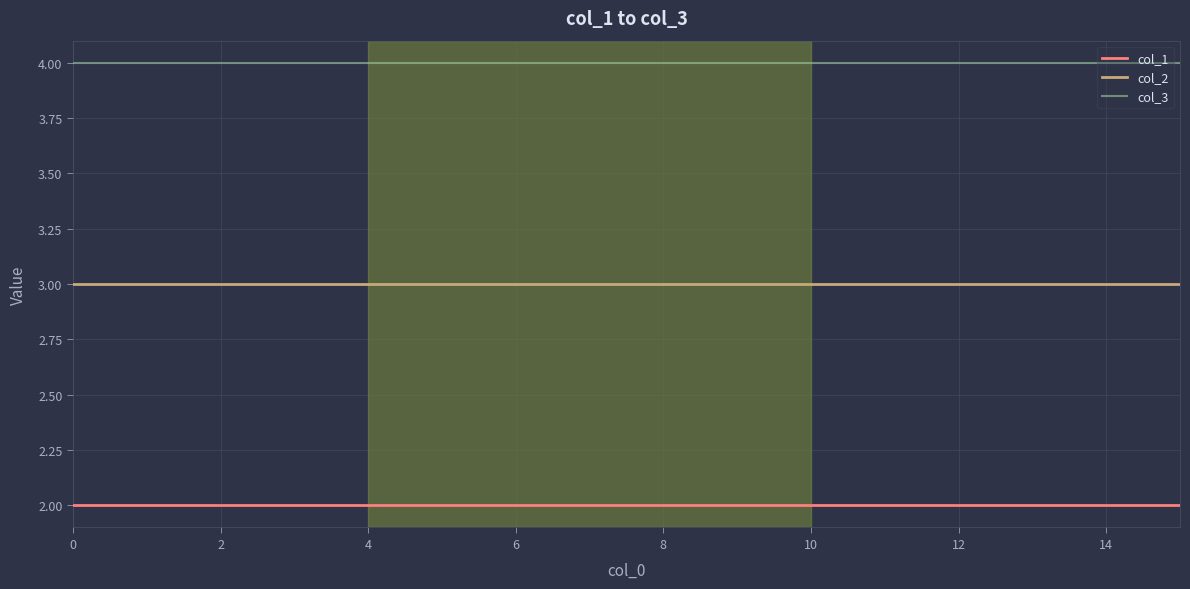

What is the average value of the col_3 series?

4